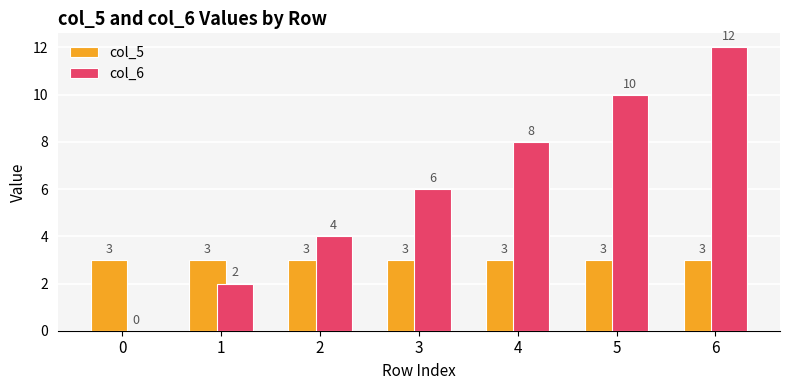

What is the sum of the col_5 values at 2 and 0?

6